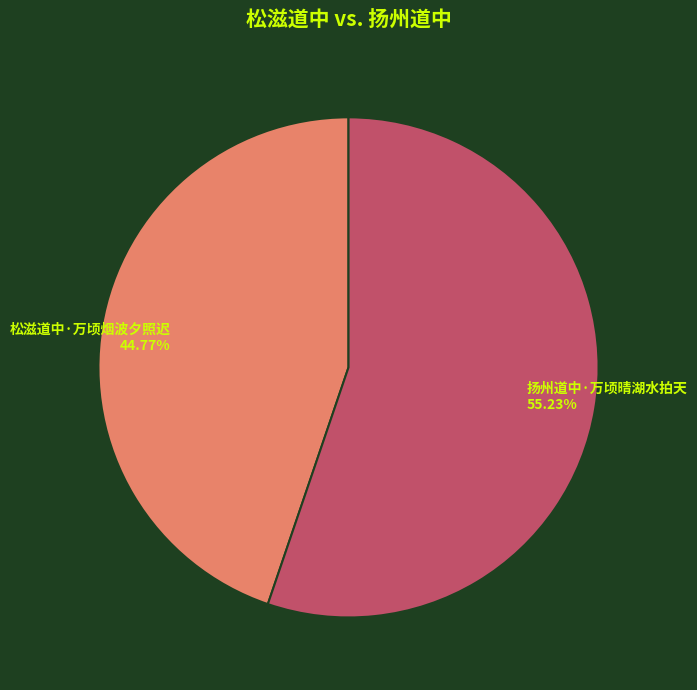

To the nearest percent, what is the difference between the largest and smallest slice percentages?

10%